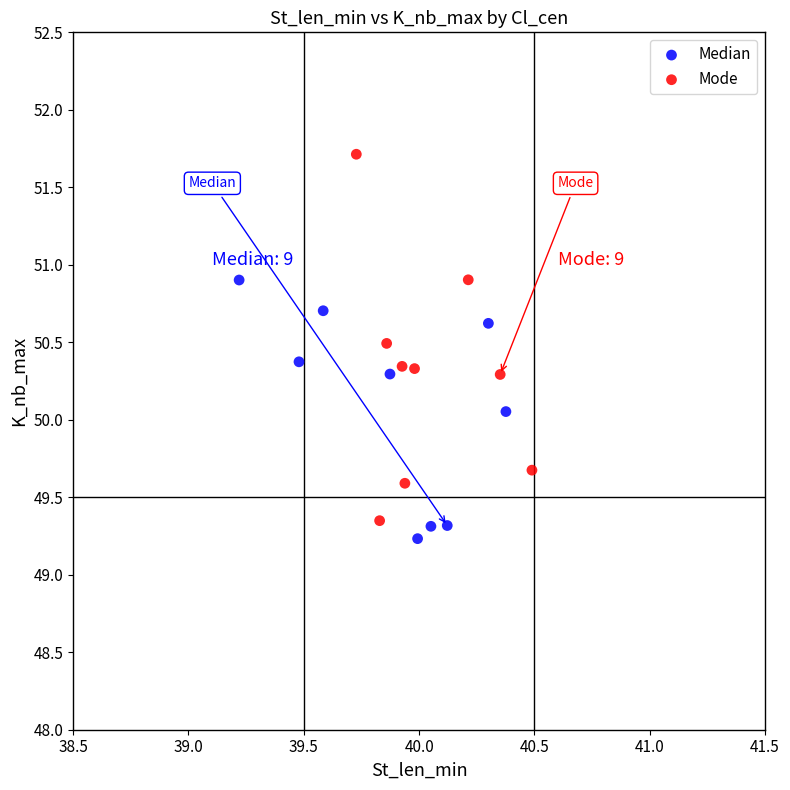

Which series has the largest Y range (max minus min)?

Mode